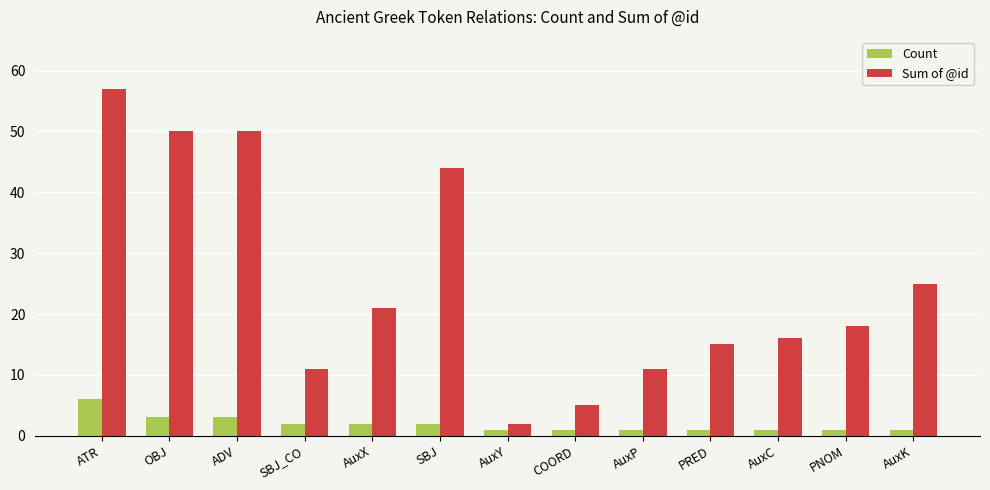

What are all the series names shown in the legend?

Count, Sum of @id